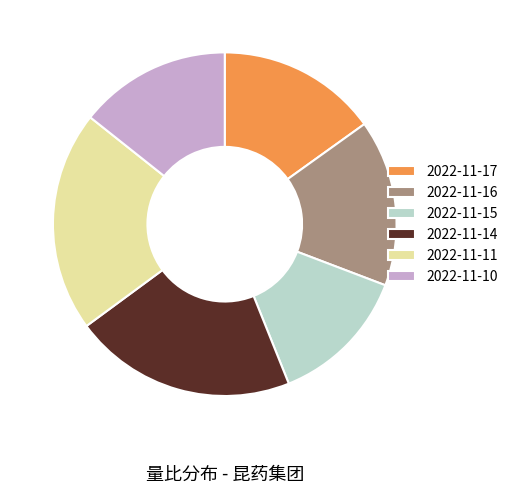

Which category has the smallest portion of the pie?

2022-11-15